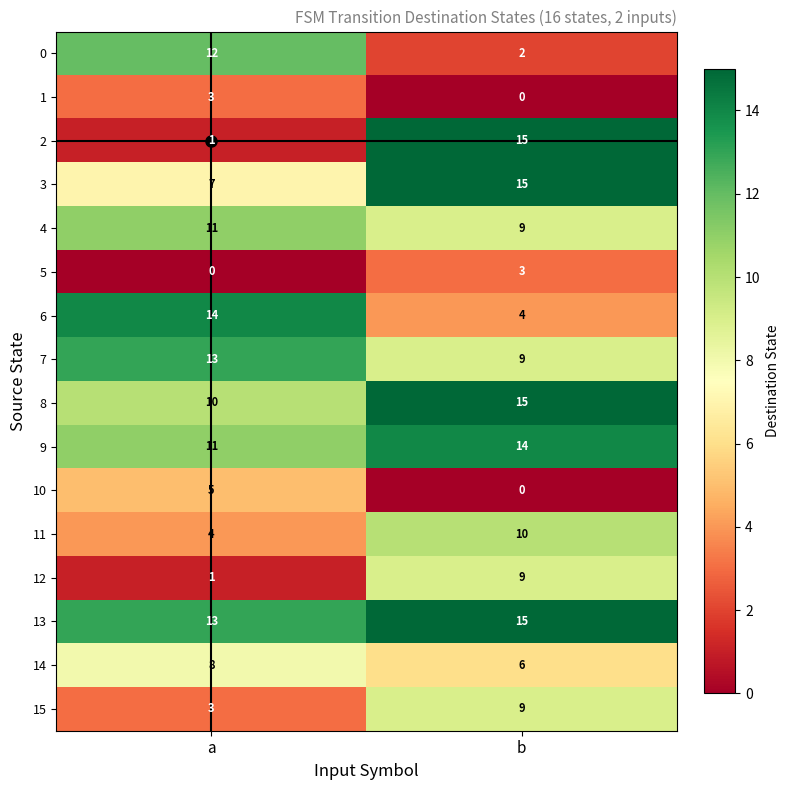

What is the spread (max minus min) of values at b?

15